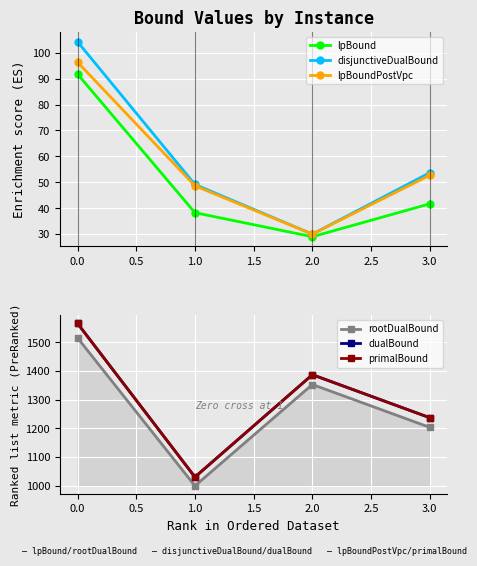

True or false: lpBound has more than 2 points higher than both neighbors.

False